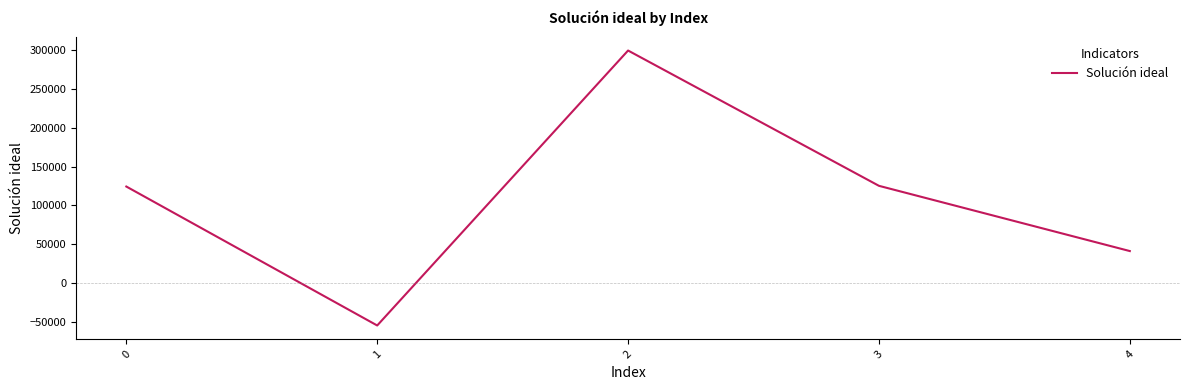

What is the greatest value displayed?

299904.3